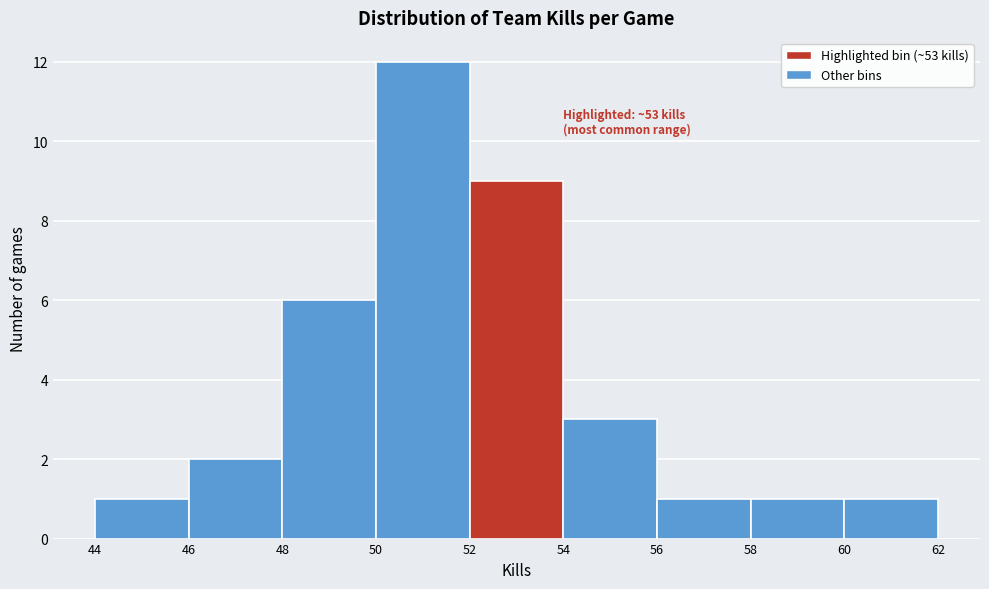

Which range on the x-axis has the tallest bar?

50 to 52